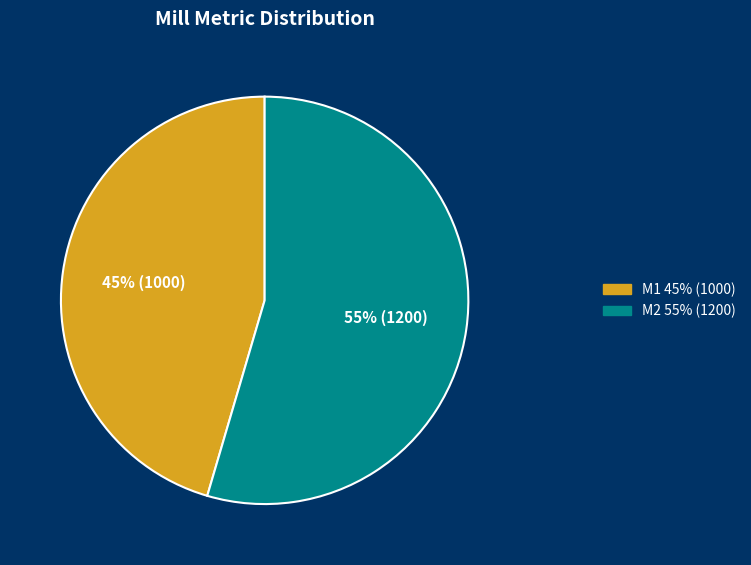

To the nearest percent, what is the average slice percentage?

50%